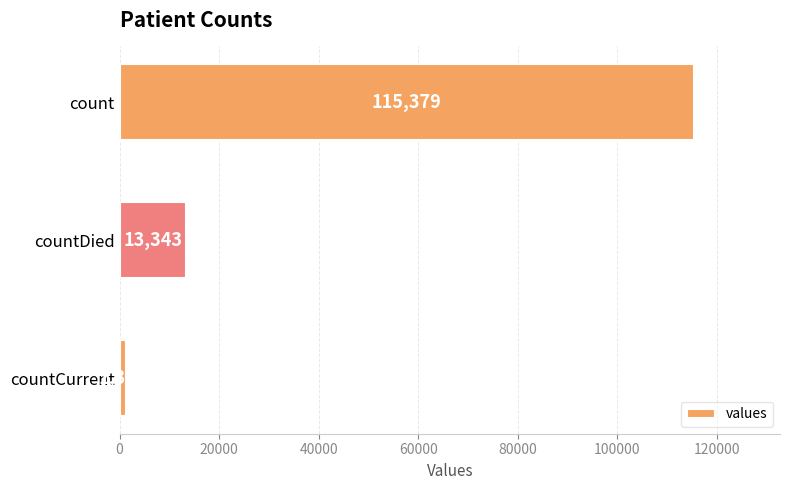

What is the sum of the values at countCurrent and count?

116762